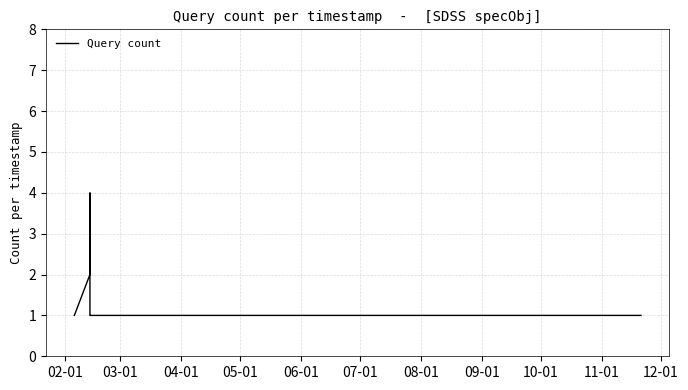

Does the chart display data point markers on the line(s)?

No